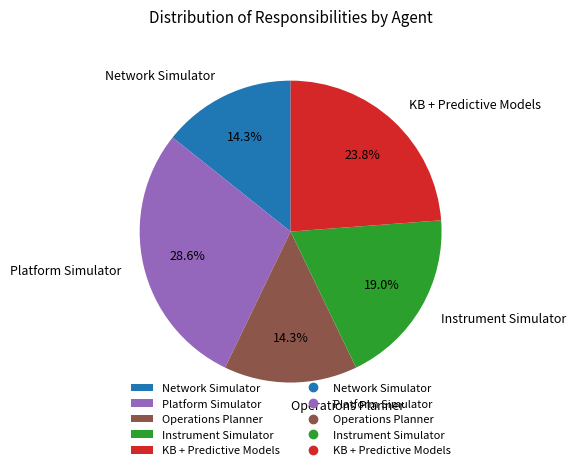

Approximately how many times larger is the value at KB + Predictive Models compared to Network Simulator?

1.7